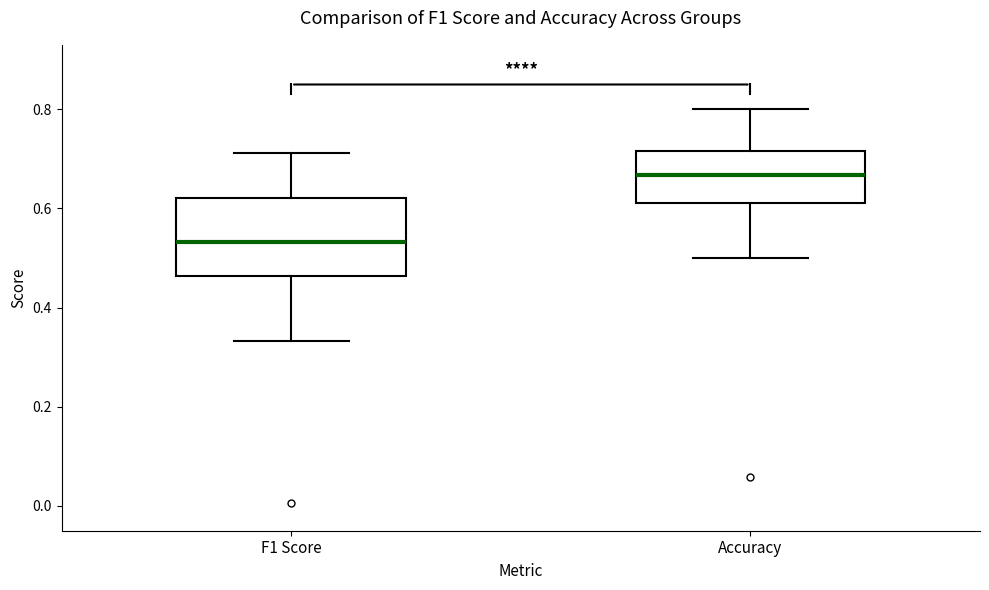

Which box's median line is the highest?

Accuracy